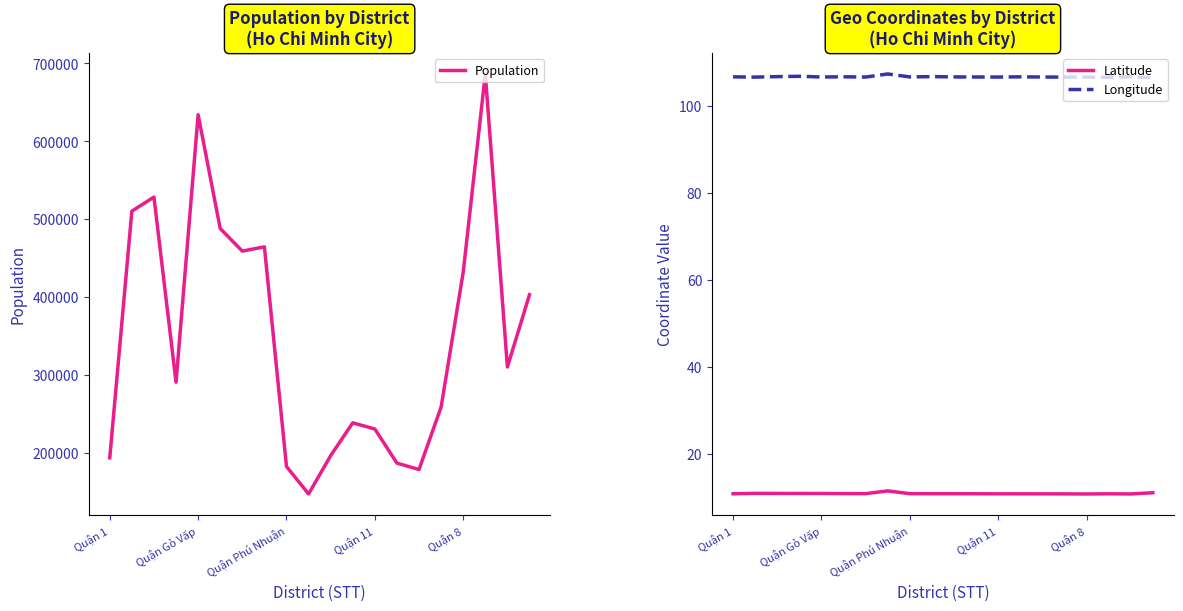

What is the maximum value for Latitude?

11.4